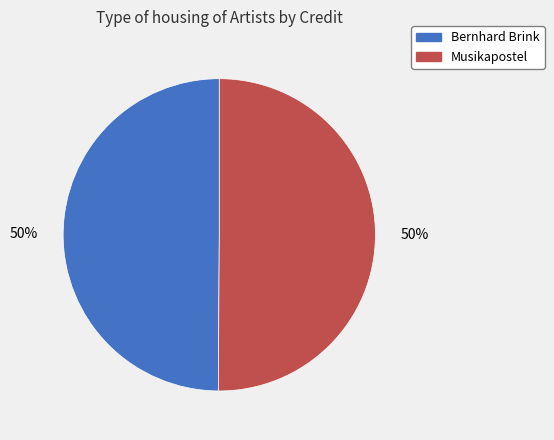

To the nearest percent, what is the average slice percentage?

50%